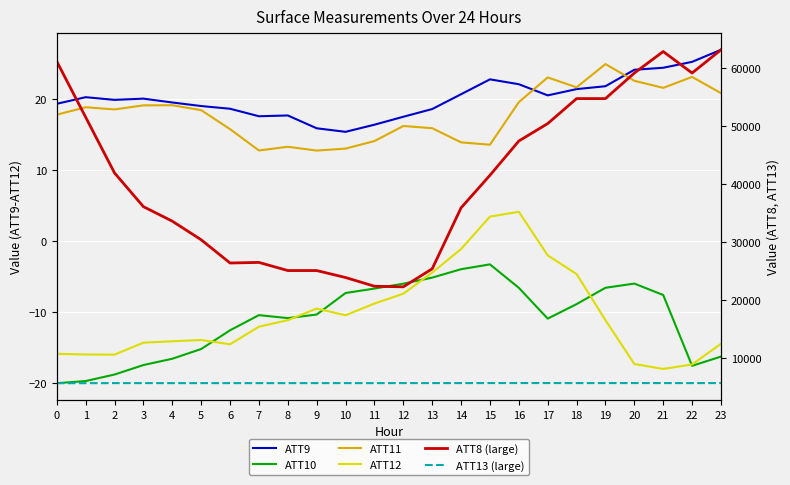

What is the sum of all ATT9 values?

485.2